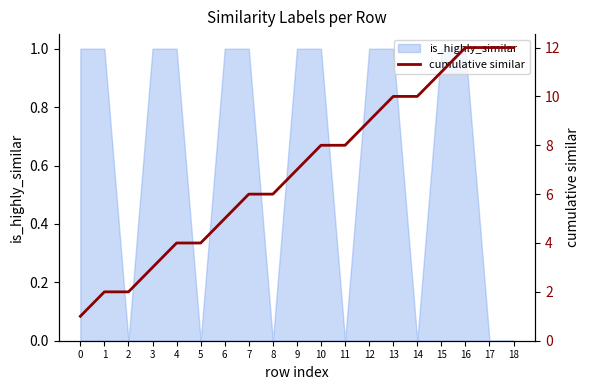

Reading left to right, transcribe all the data shown in this chart.

0=1	1=2	2=2	3=3	4=4	5=4	6=5	7=6	8=6	9=7	10=8	11=8	12=9	13=10	14=10	15=11	16=12	17=12	18=12